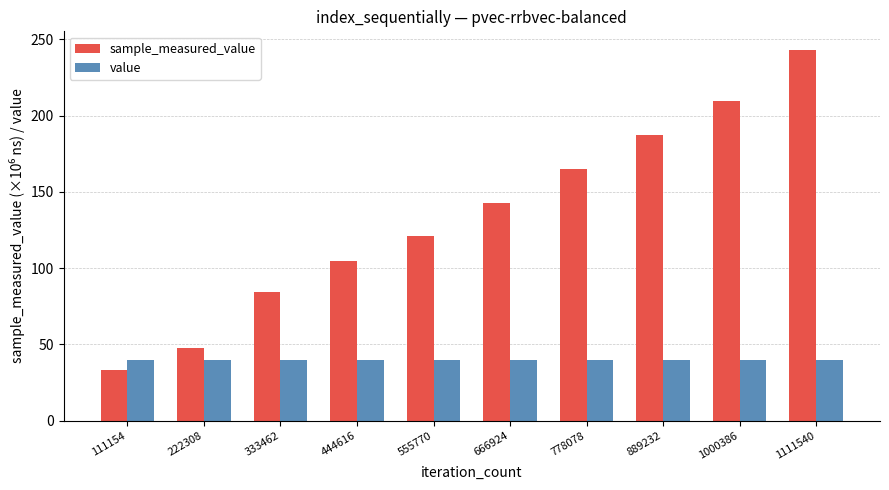

What is the total value across all series at 222308?

87.4